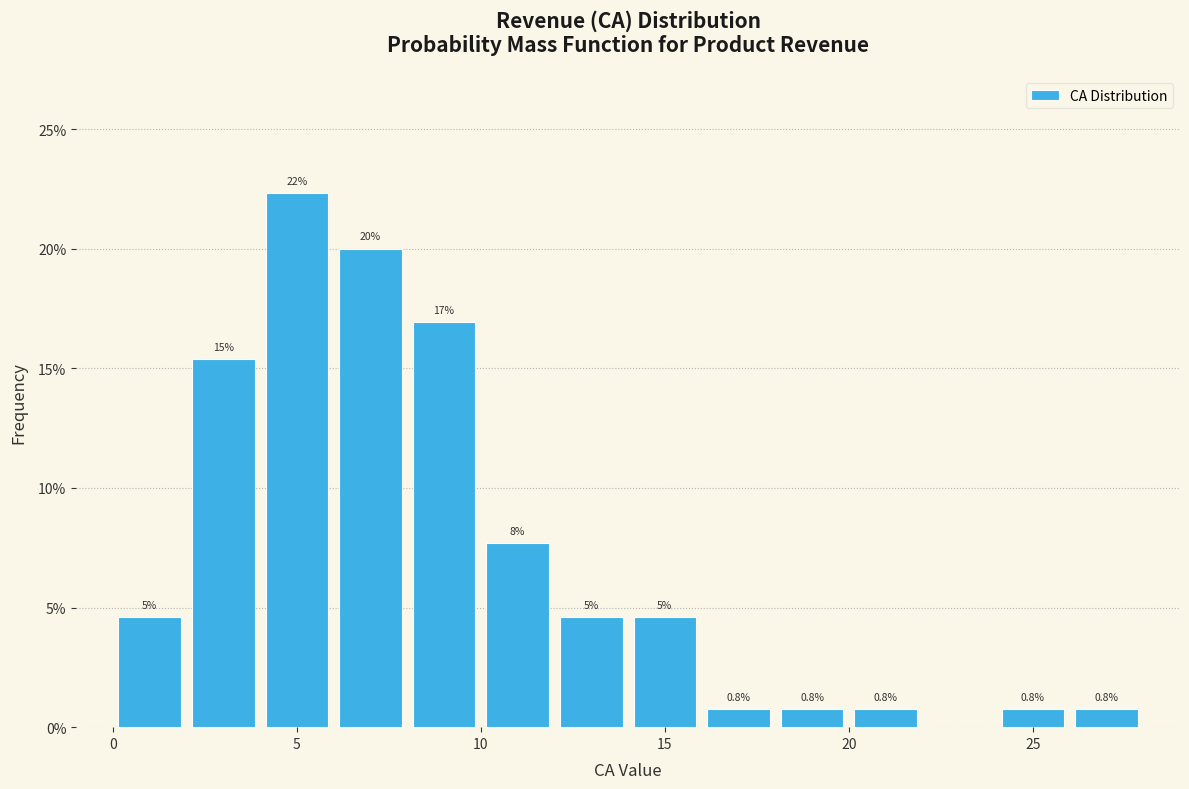

Which range on the x-axis has the tallest bar?

4 to 6